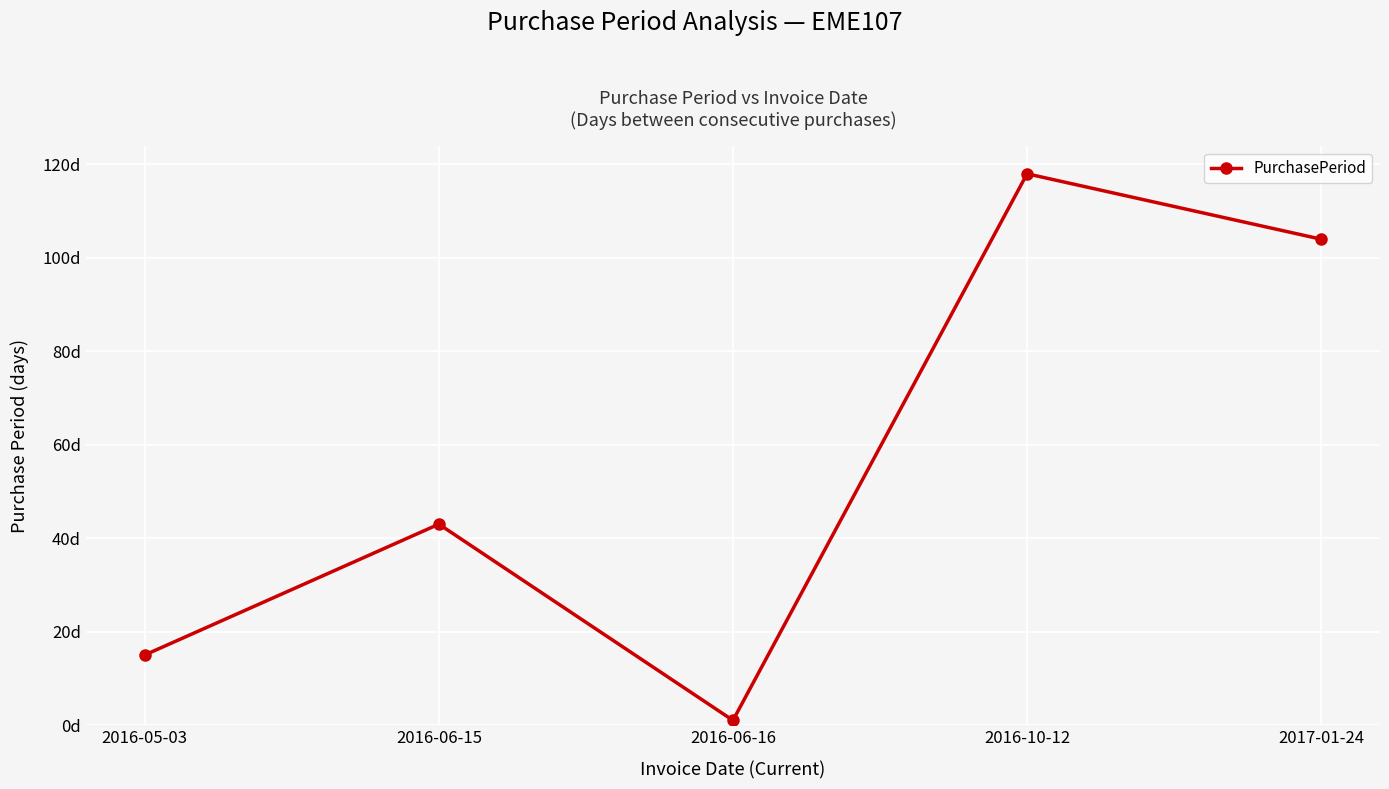

What is the difference between the maximum and second lowest values?

103